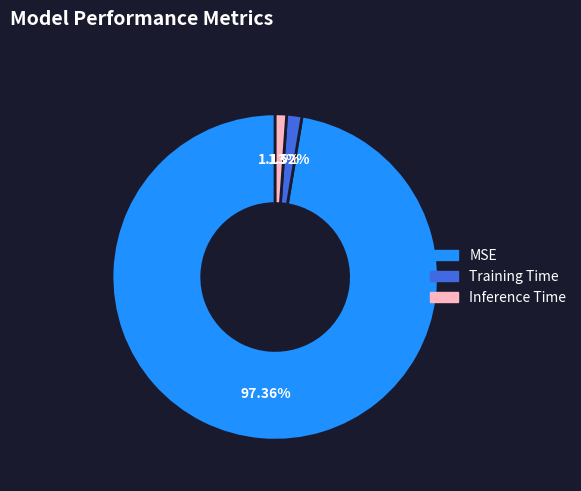

How many slices are in this pie chart?

3